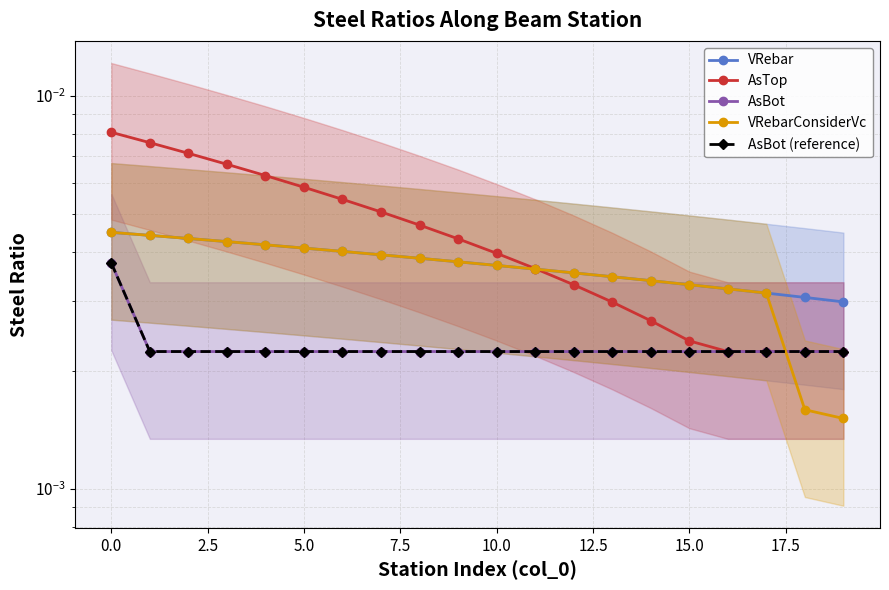

Is the value of VRebarConsiderVc at 12.5 greater than the value of VRebar at 5.0?

No